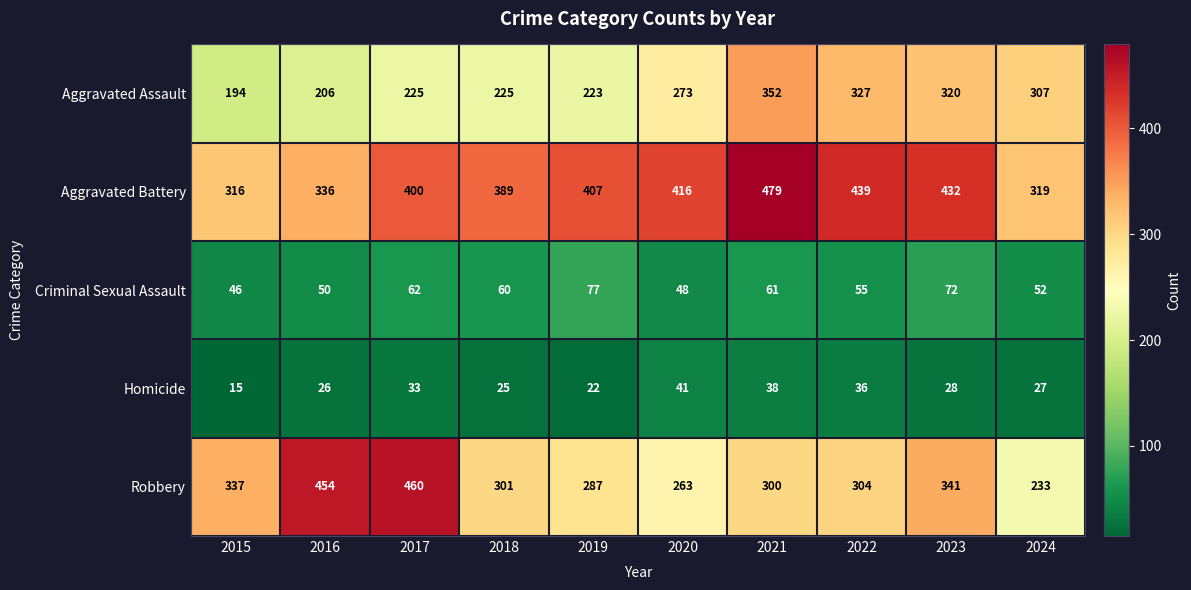

What is the difference between the second highest and second lowest values in the Aggravated Battery series?

120